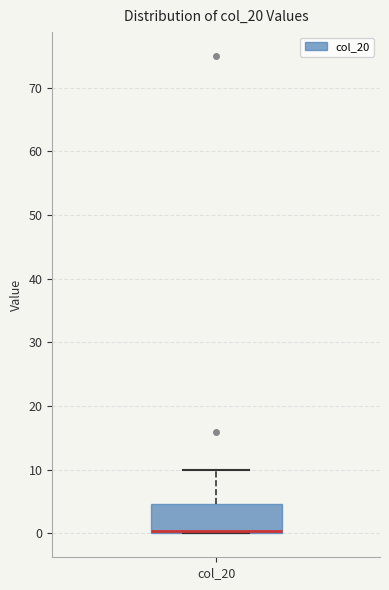

Read this box plot against the y-axis: the position of the median line, the range covered by the box, and the ends of both whiskers. The values are not printed on the chart, so give them approximately, as read against the axis.

median 0 (just above the box's lower edge), box 0 to 5, whiskers 0 to 10